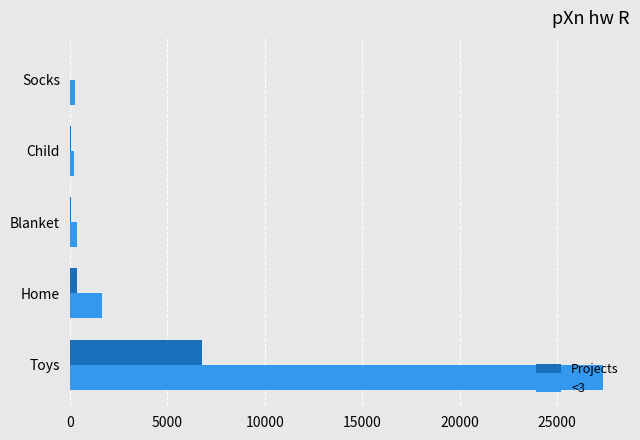

Which series has the largest total across all categories?

<3